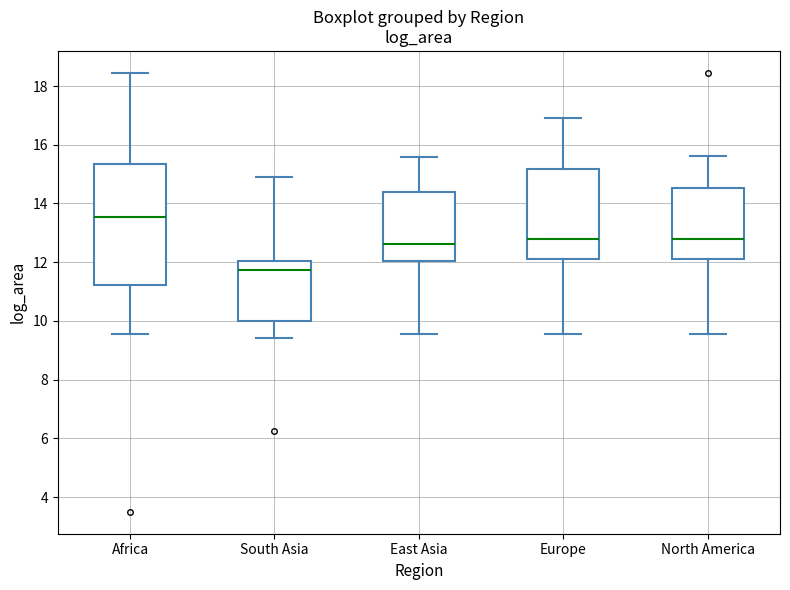

Which box's median line is the highest?

Africa